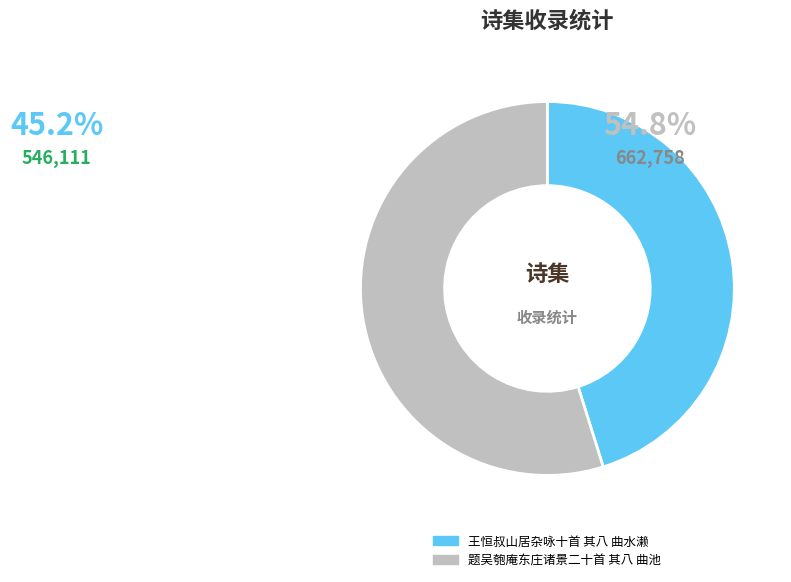

Rank the categories by value from highest to lowest.

题吴匏庵东庄诸景二十首 其八 曲池, 王恒叔山居杂咏十首 其八 曲水濑